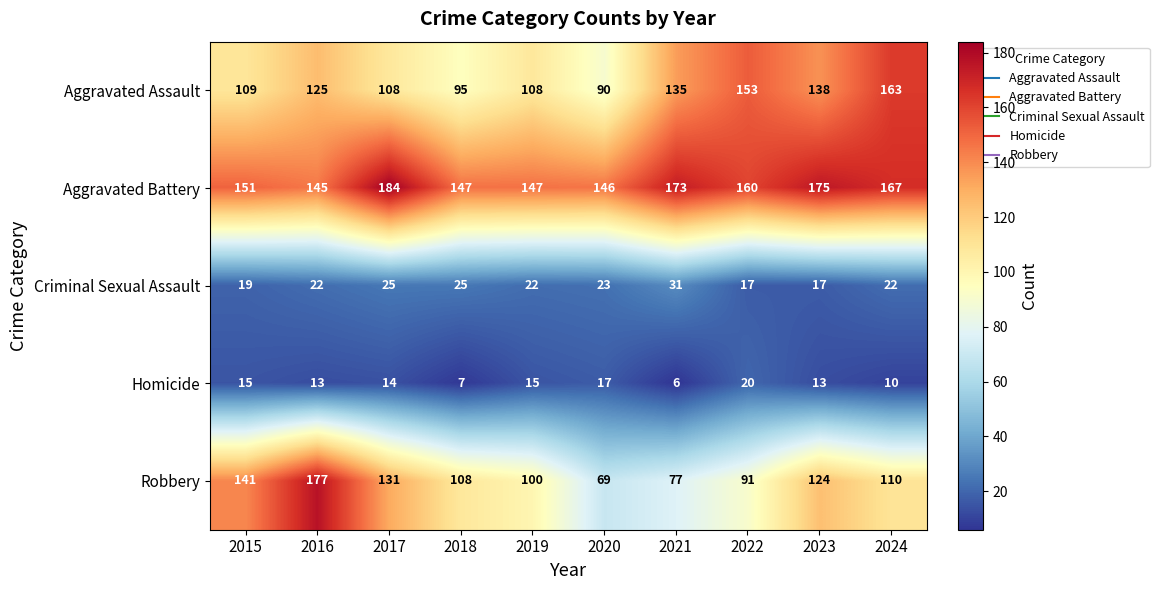

What is the difference between the second highest and second lowest values in the Criminal Sexual Assault series?

8